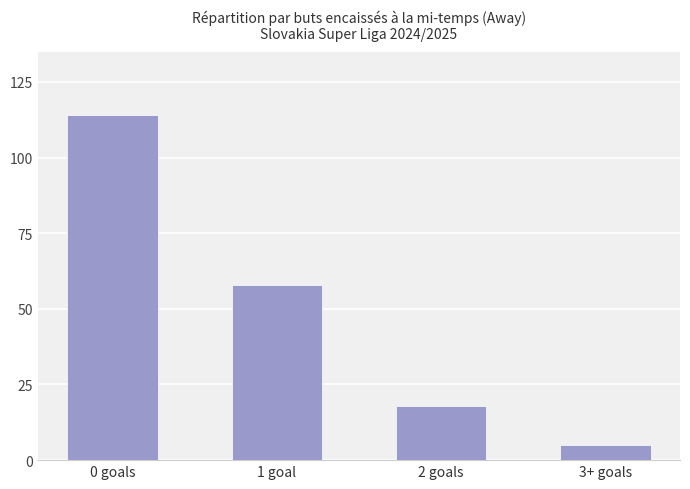

What is the difference between the maximum and minimum values?

109